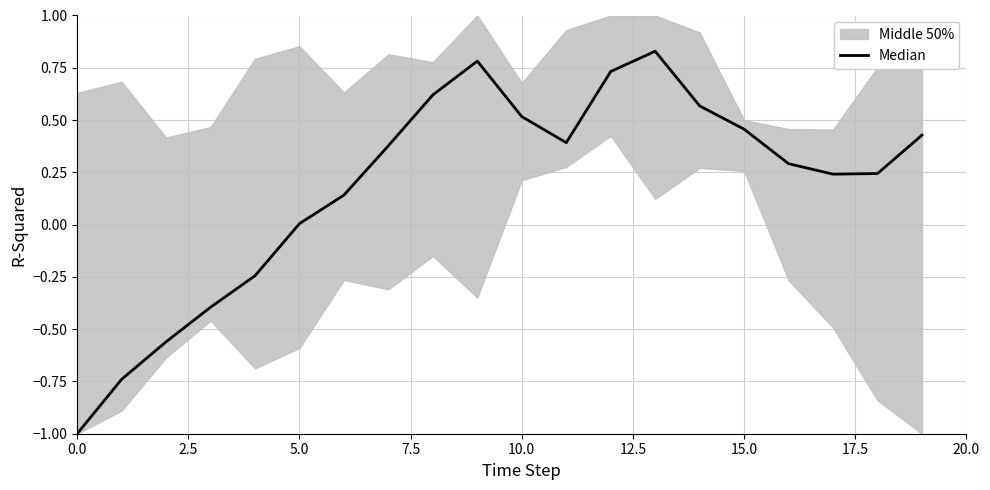

Does the chart display data point markers on the line(s)?

No